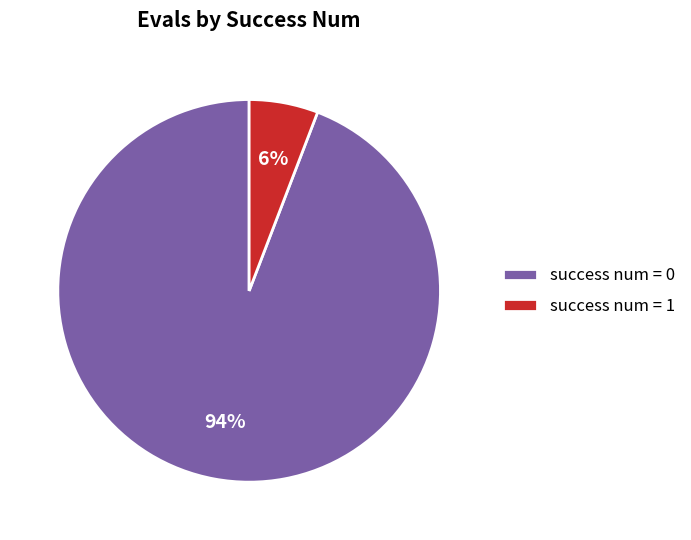

Count the number of slices in the pie.

2